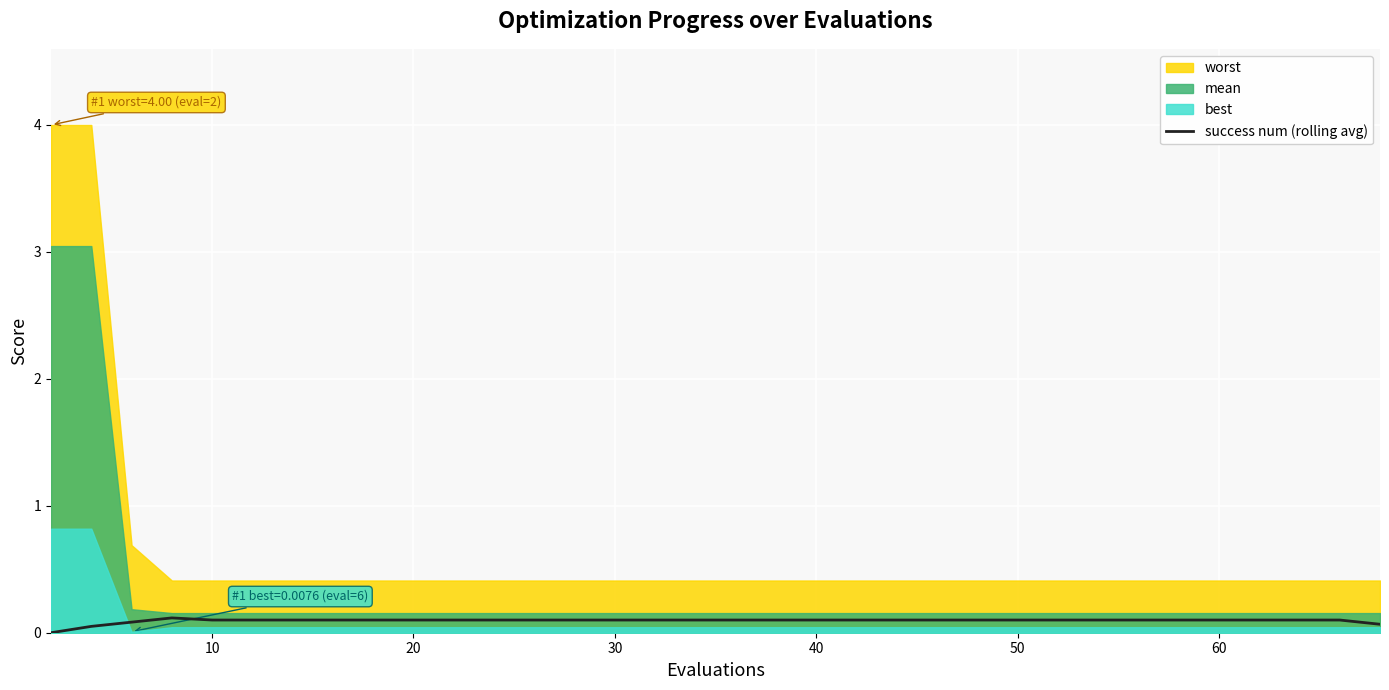

How many interior local peaks (higher than both neighbors) does the data have?

1